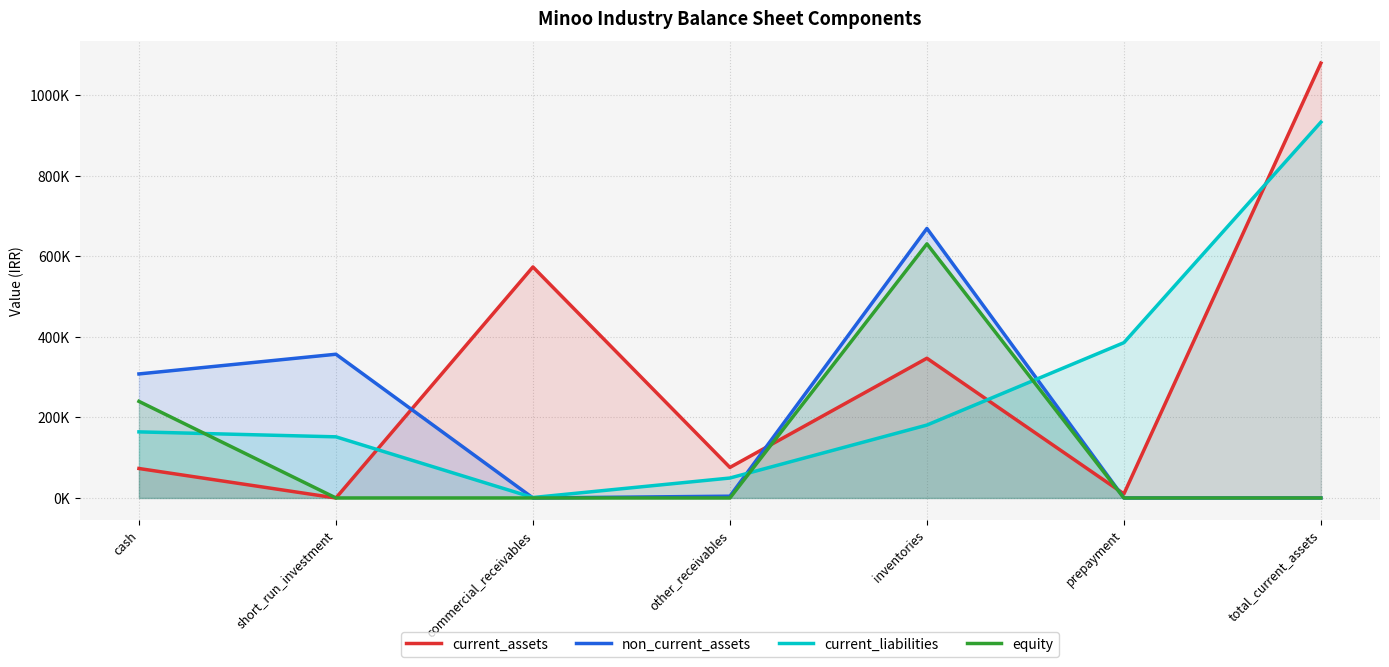

What is the total value across all series at other_receivables?

129841